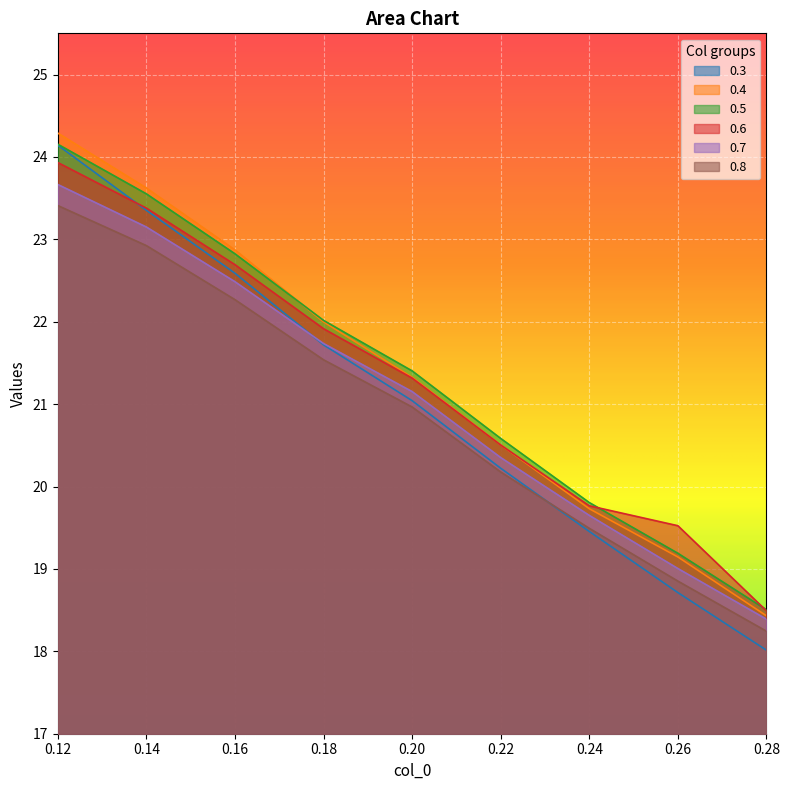

Is the value of 0.3 at 0.22 greater than the value of 0.4 at 0.24?

Yes